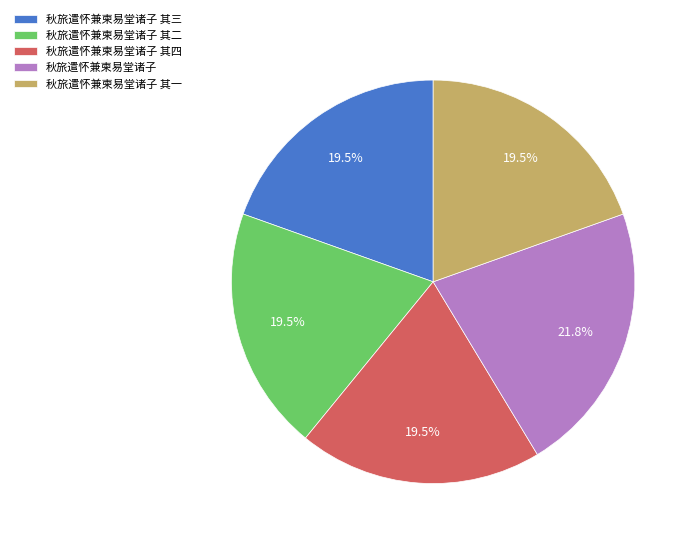

What portion of the pie excludes 秋旅遣怀兼柬易堂诸子 其一?

80.5%